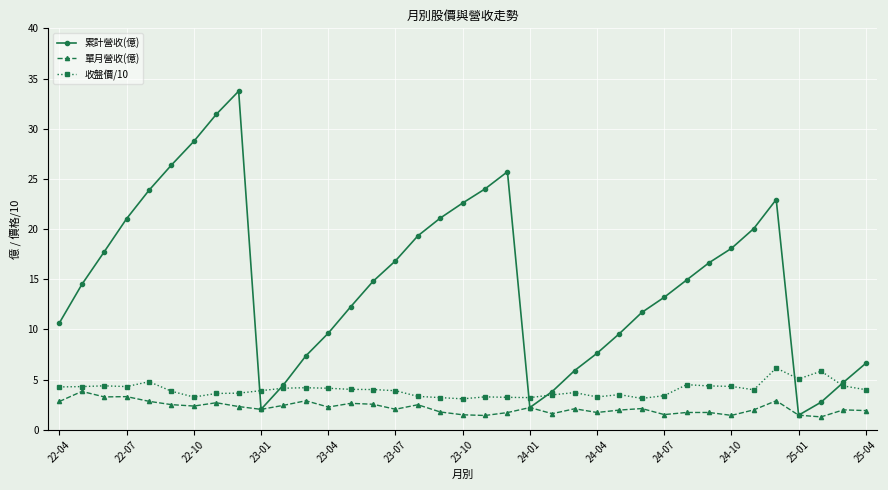

What is the greatest value displayed?

33.7